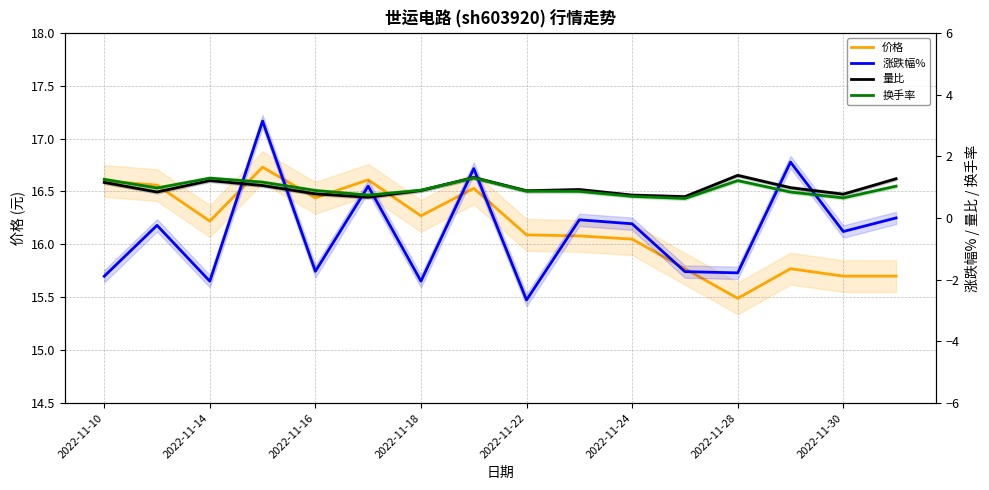

How many interior local peaks does the 价格 series have?

4